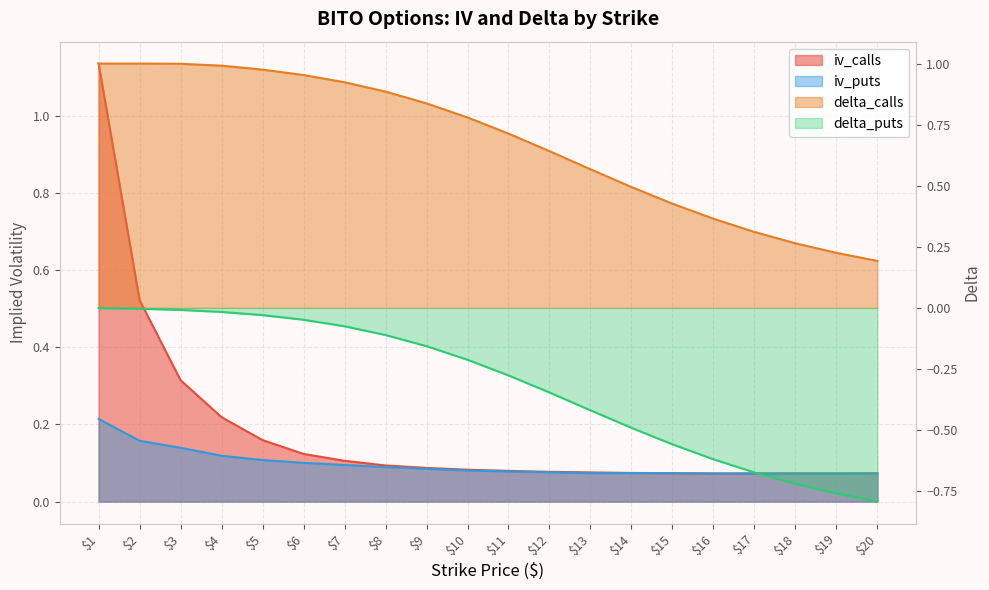

Is the value of iv_calls at 9 greater than the value of delta_calls at 5?

No